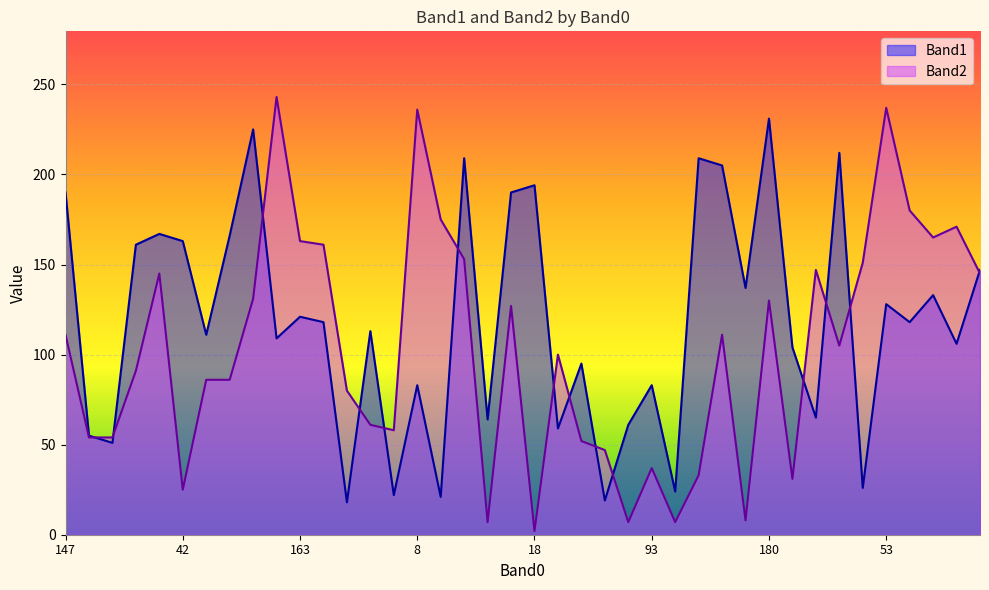

In Band1, how many points are lower than both neighbors (excluding endpoints)?

15